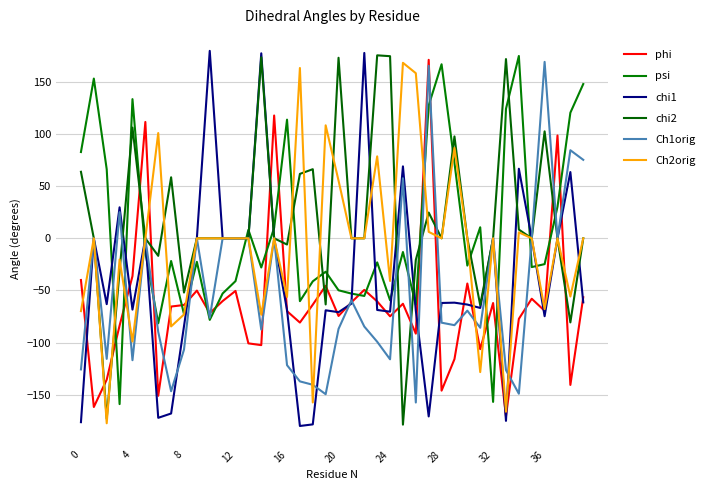

Does the chart display data point markers on the line(s)?

No